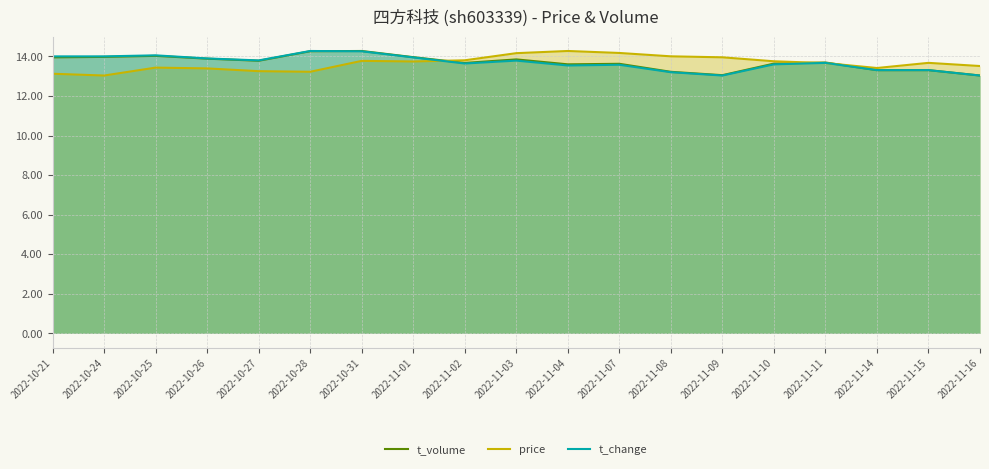

Is the value of price at 2022-11-07 greater than the value of t_change at 2022-11-04?

Yes